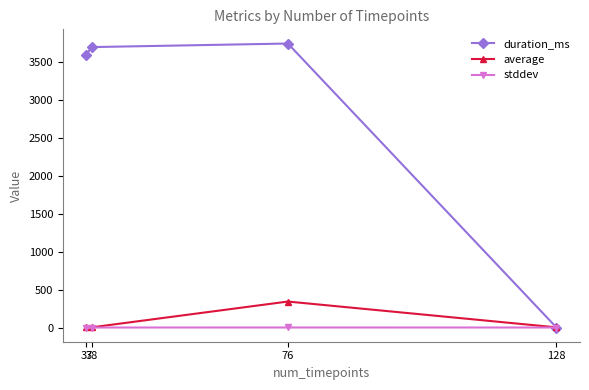

True or false: average has more than 1 points higher than both neighbors.

False